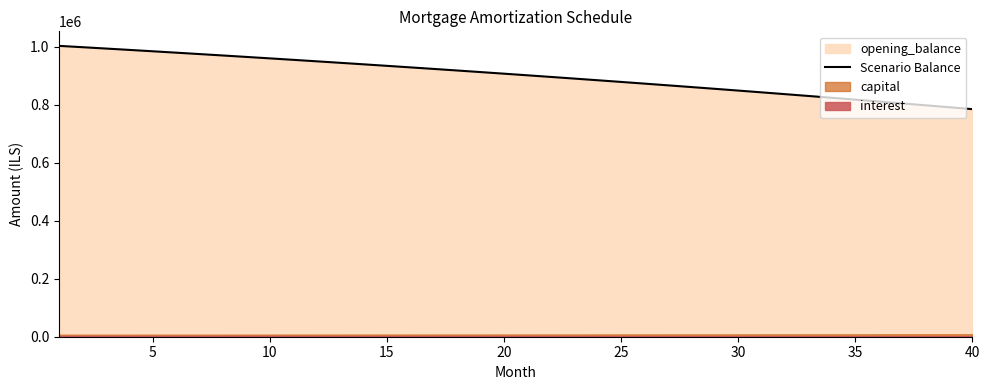

What is the highest value of the Scenario Balance series?

1002500.0